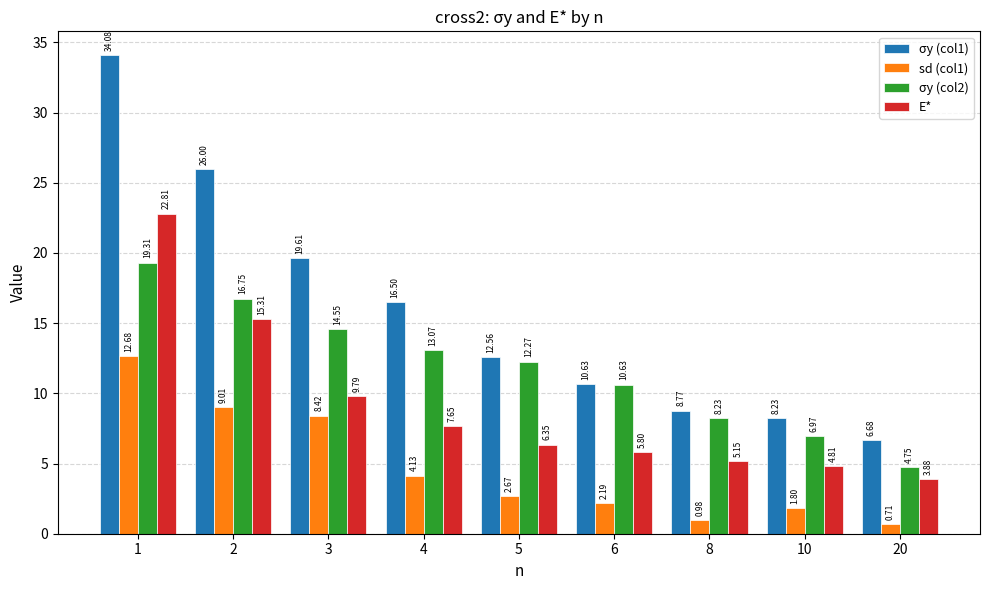

Which series has the largest total across all categories?

σy (col1)